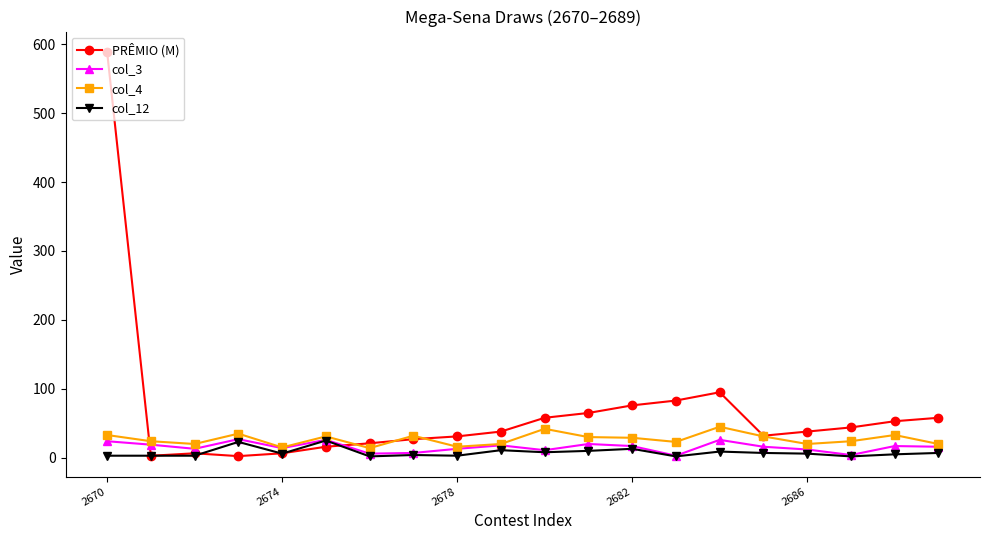

True or false: col_12 has more than 2 interior local peaks.

True